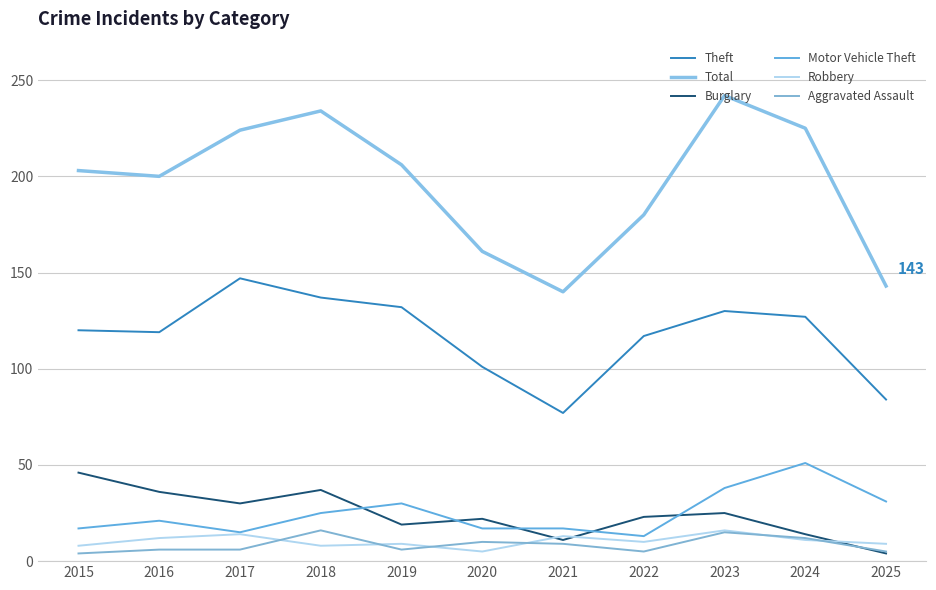

How many lines are shown in the chart?

6